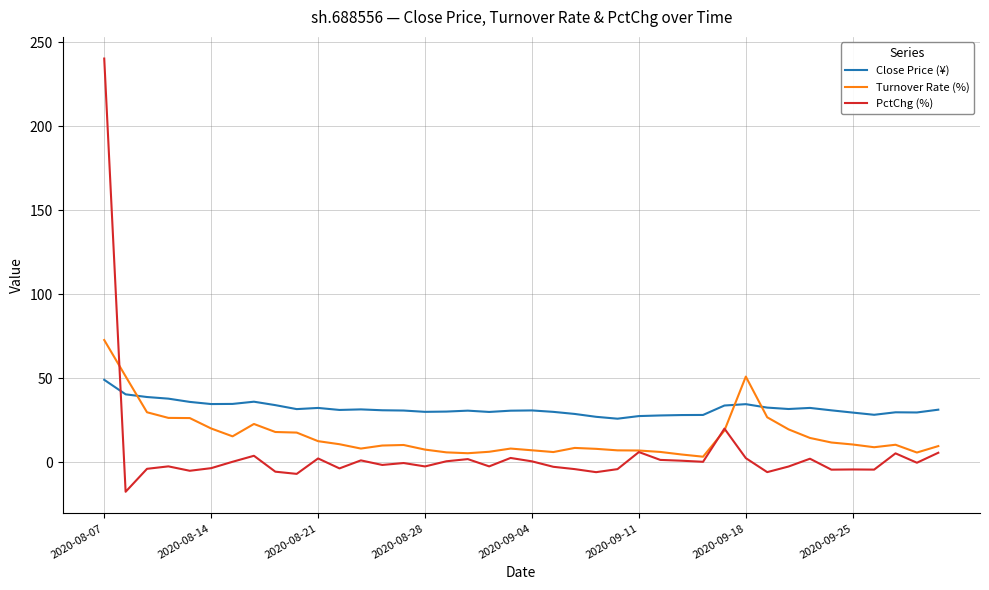

Which series has the largest total across all categories?

Close Price (¥)